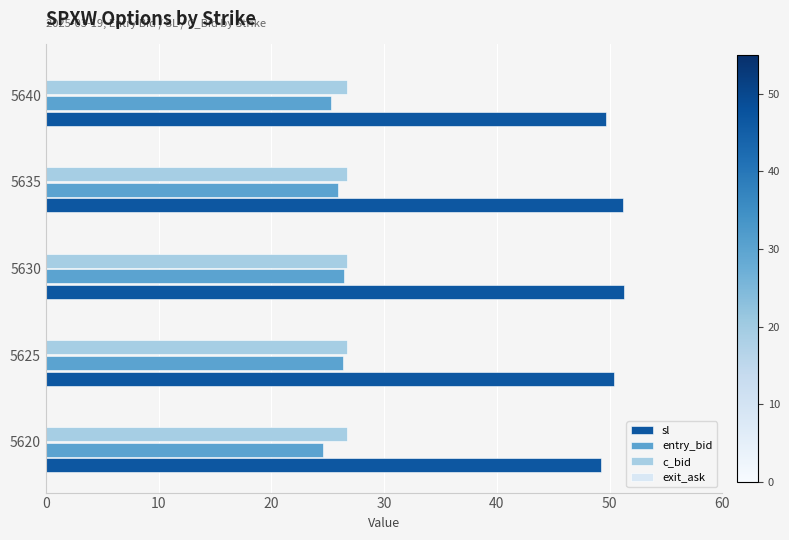

The c_bid series shows 15.5 at 5625. True or false?

False